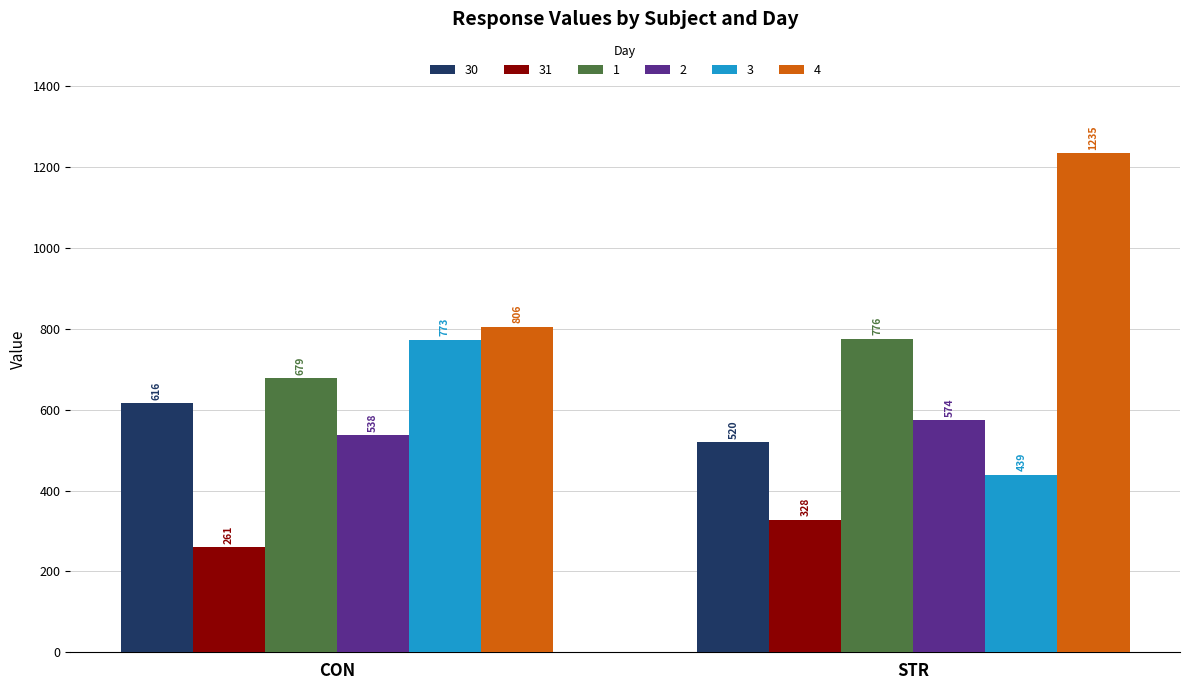

Which series changed the most between CON and STR?

4